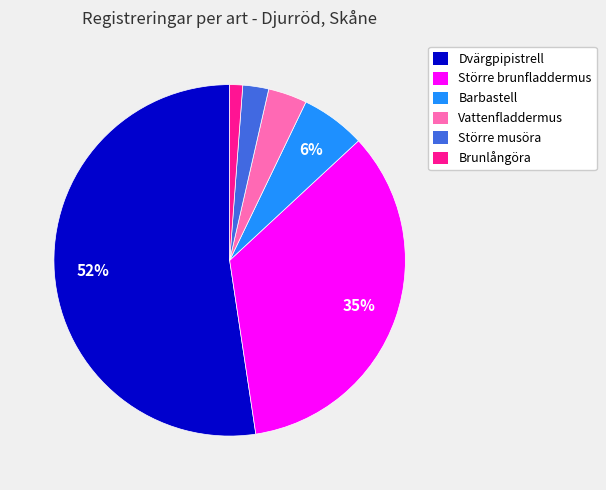

Which category has the smallest portion of the pie?

Brunlångöra